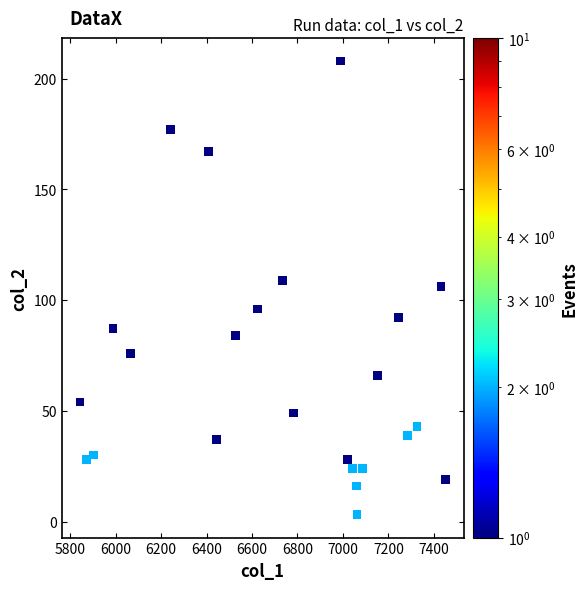

What is the range of X values (max minus min)?

1608